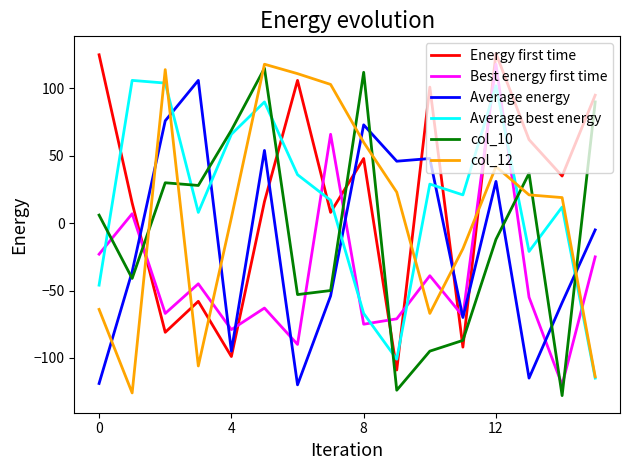

Does the chart have visible grid lines?

No